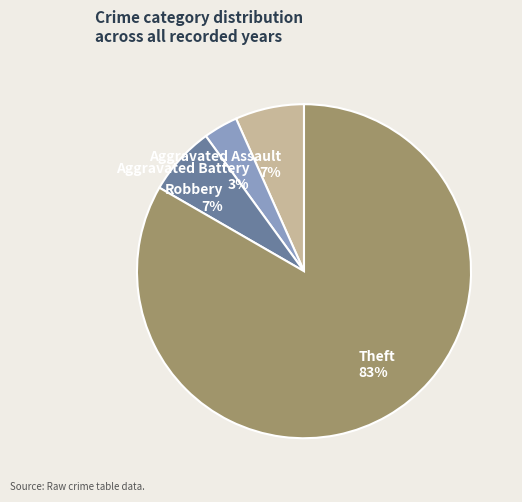

To the nearest percent, what portion does Aggravated Assault represent?

7%